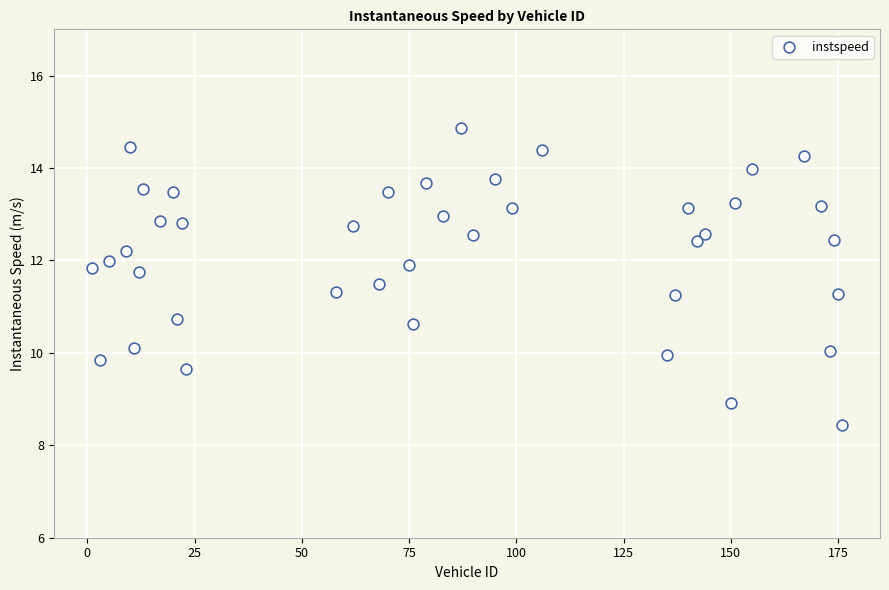

What is the range of X values (max minus min)?

175.0